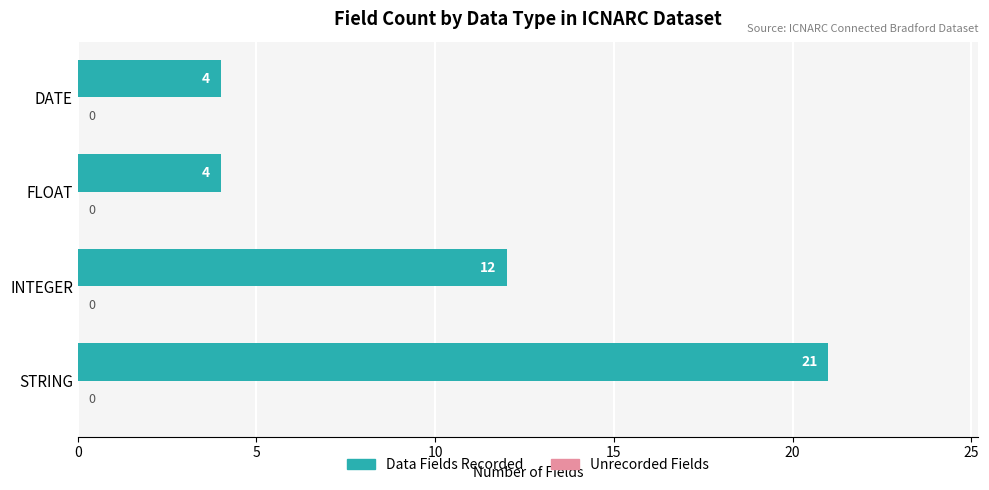

Which has a higher value, INTEGER or FLOAT?

INTEGER